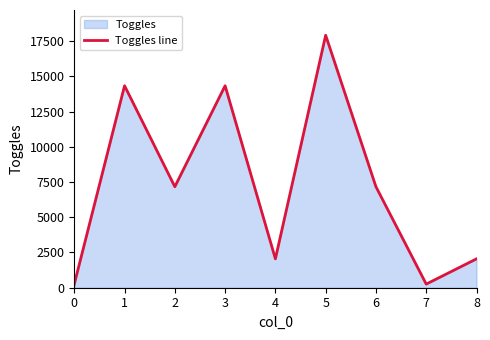

How many values are between 2048 and 14336?

6